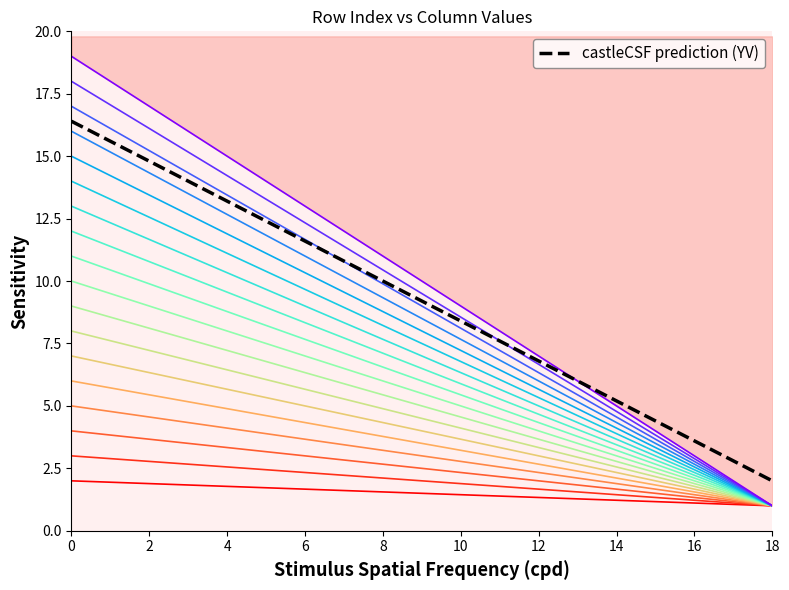

Is the value of col_20 at 16 greater than the value of col_40 at 3?

No